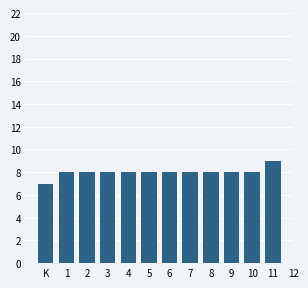

Reading right to left, what are all the values shown in this chart?

9	8	8	8	8	8	8	8	8	8	8	7